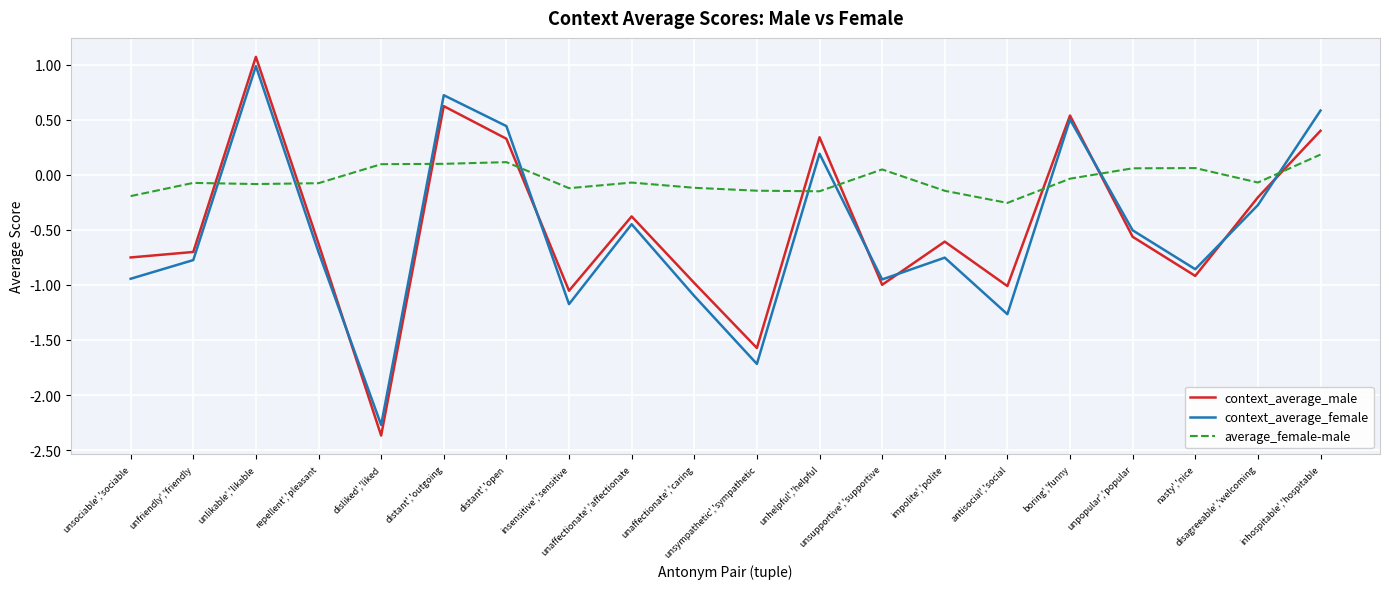

In average_female-male, how many points are lower than both neighbors (excluding endpoints)?

5